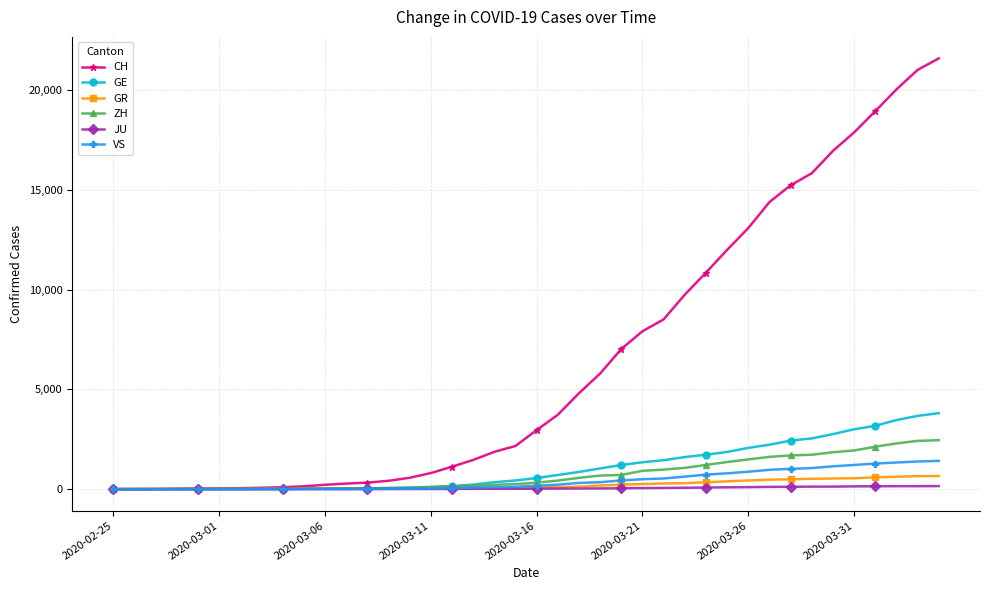

Which series has the widest spread of values?

CH